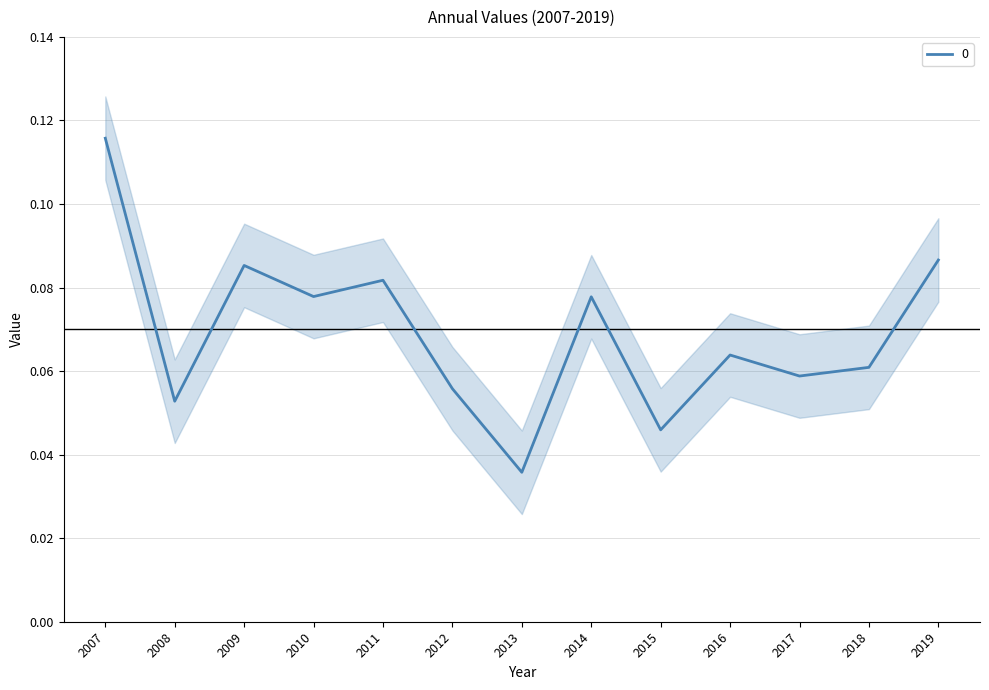

At which label is 0 closest to 0?

2013